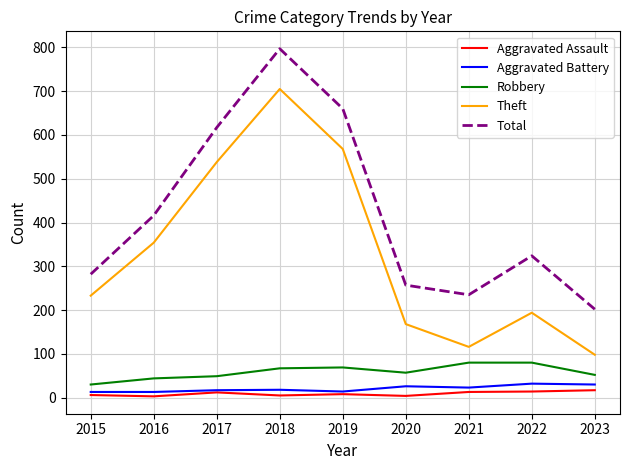

At 2023, list the series in order from smallest to largest.

Aggravated Assault, Aggravated Battery, Robbery, Theft, Total